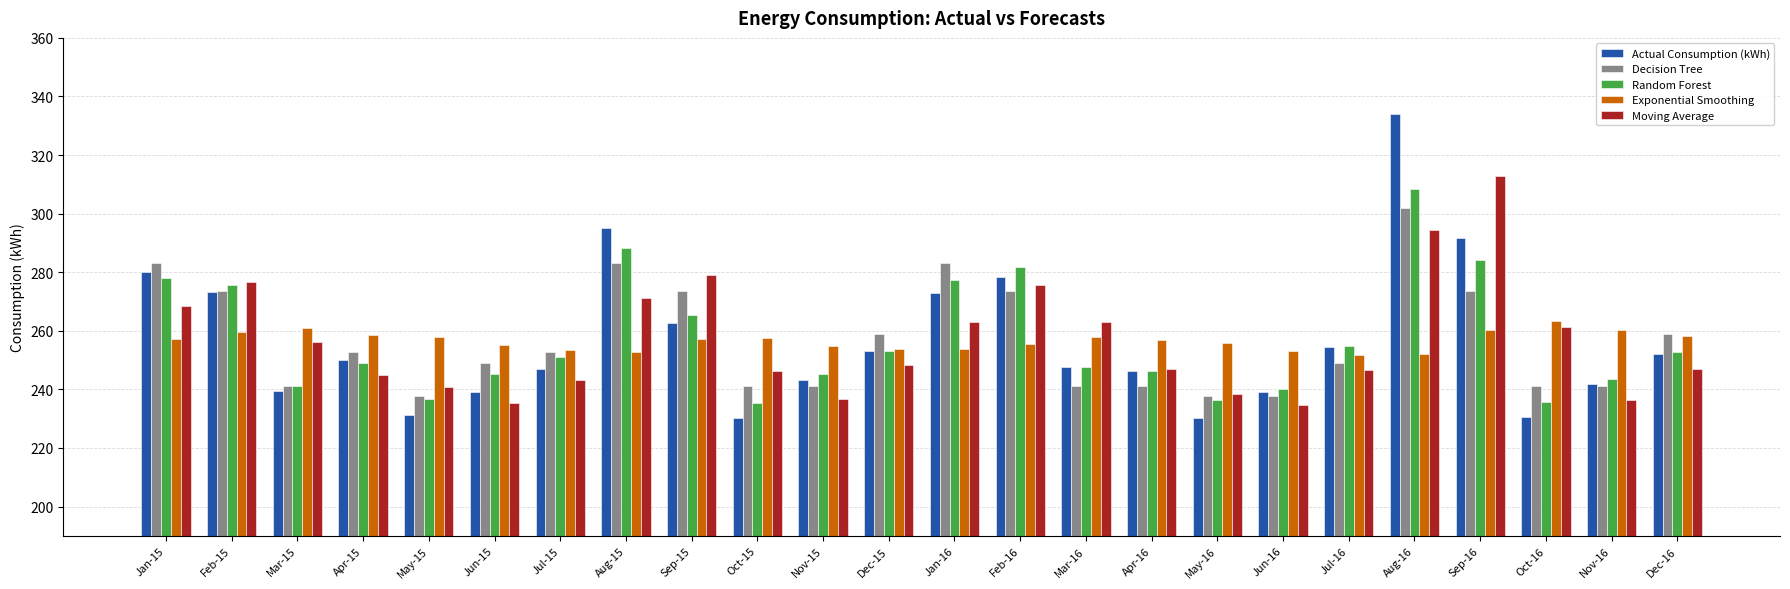

List the series in order of their peak value, highest first.

Actual Consumption (kWh), Moving Average, Random Forest, Decision Tree, Exponential Smoothing